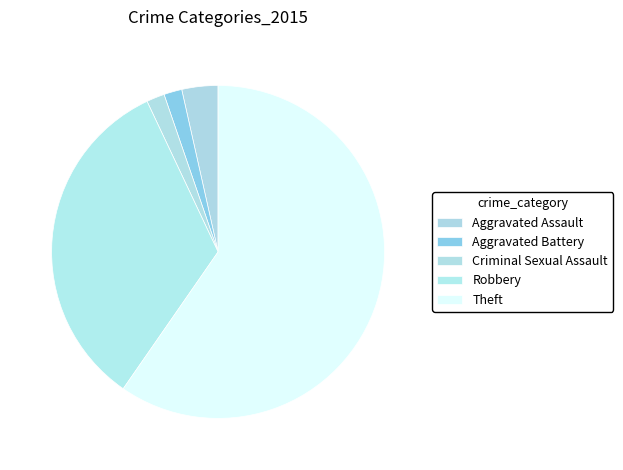

Approximately how many times larger is the value at Robbery compared to Theft?

0.6